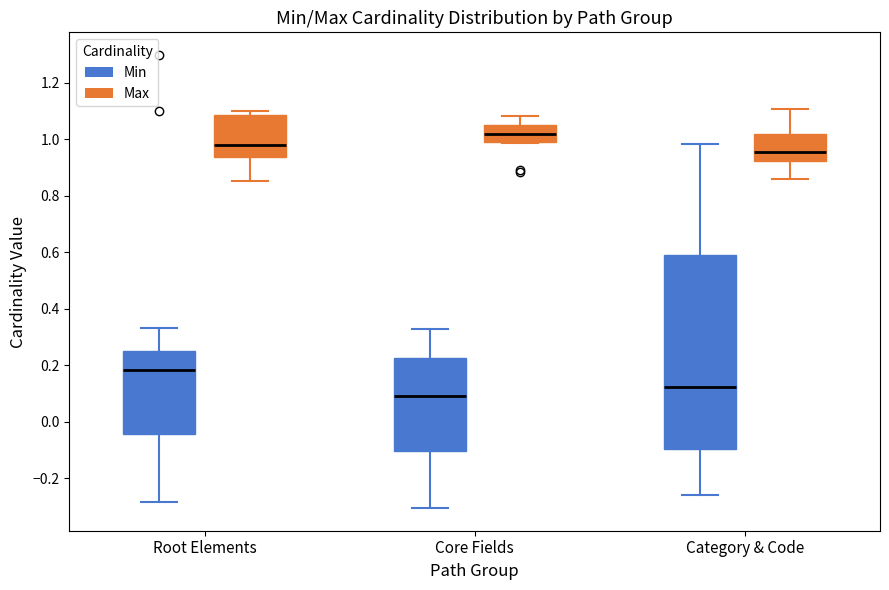

Comparing the boxes themselves (not the whiskers), which one is the tallest?

Category & Code (Min)